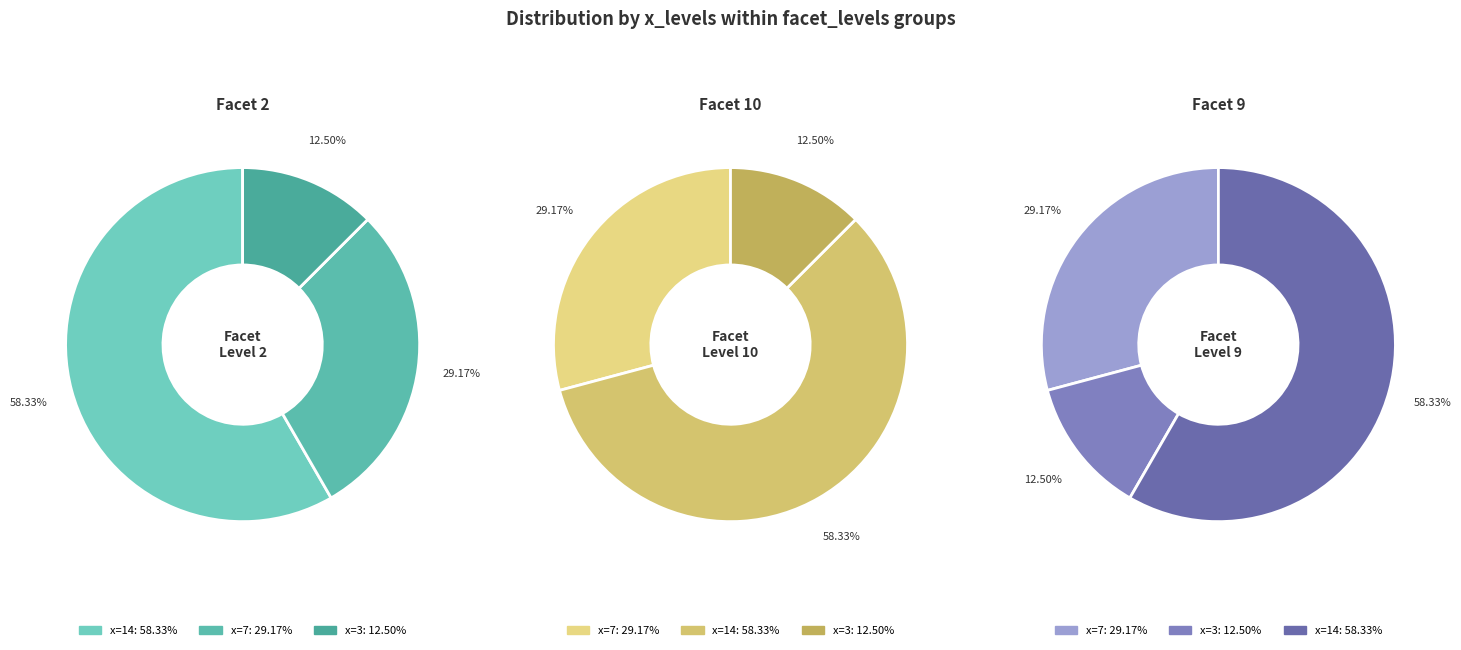

Does 3 account for over 50% of the chart?

No